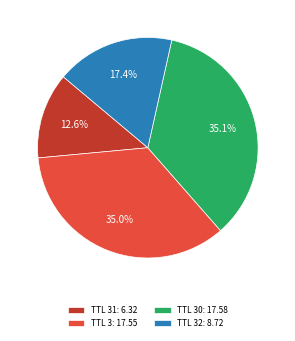

What portion of the pie excludes TTL 30: 17.58?

64.9%